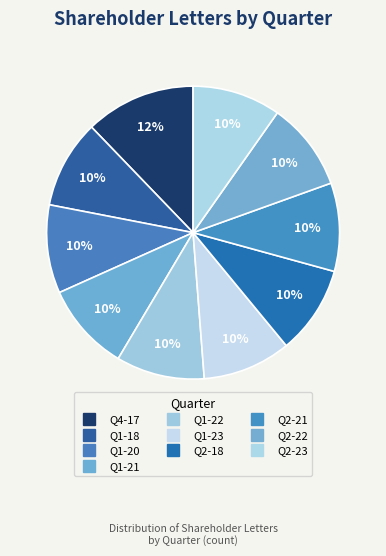

How many segments does this pie chart have?

10